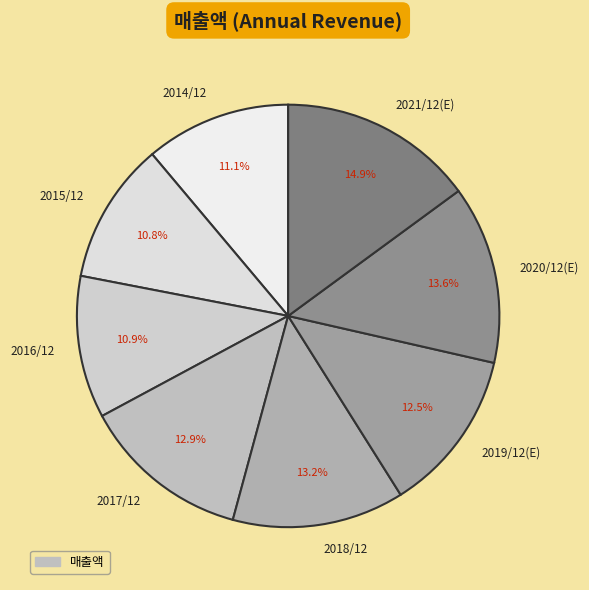

Does 2016/12 represent more than half of the total?

No